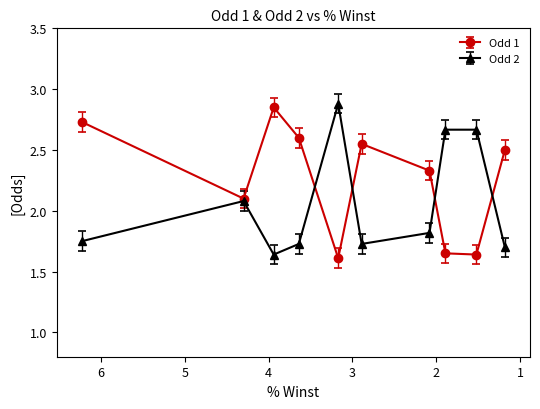

How many values in the Odd 1 series are below 2?

3